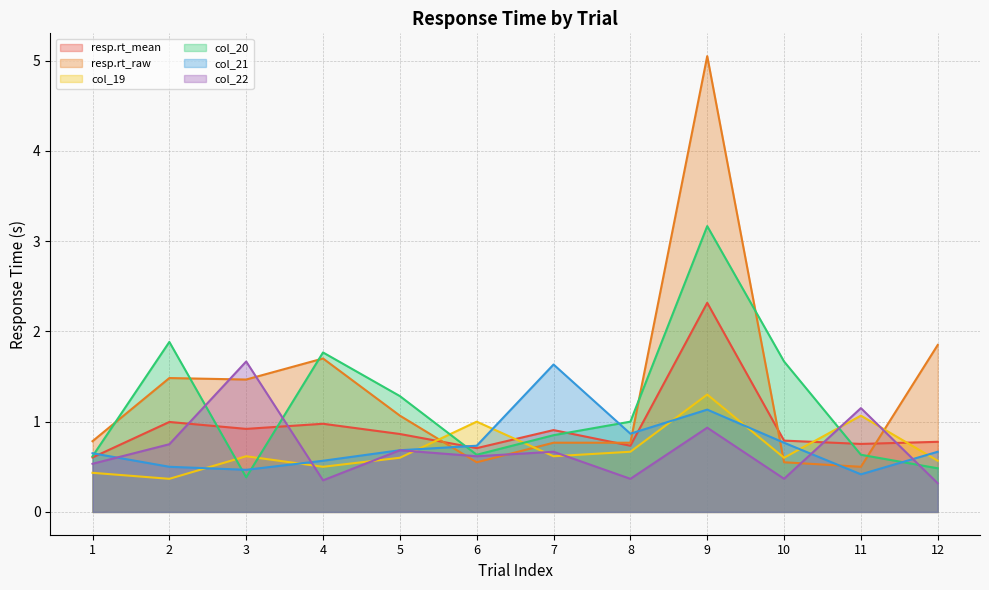

What is the smallest value displayed?

0.3